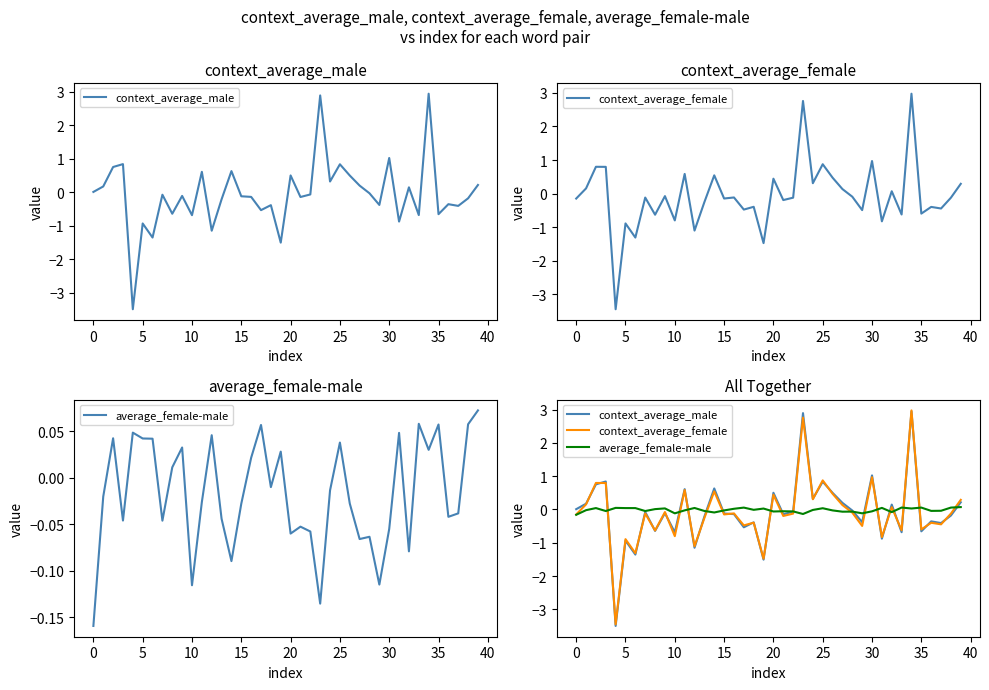

Count the number of categories in the chart.

40